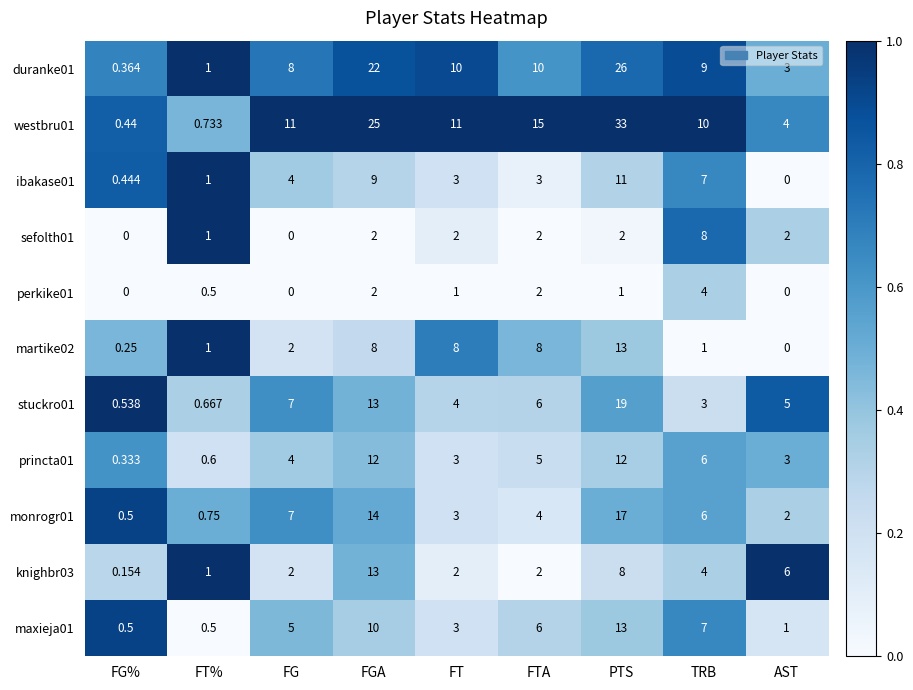

At which category is the sum across all series the highest?

PTS